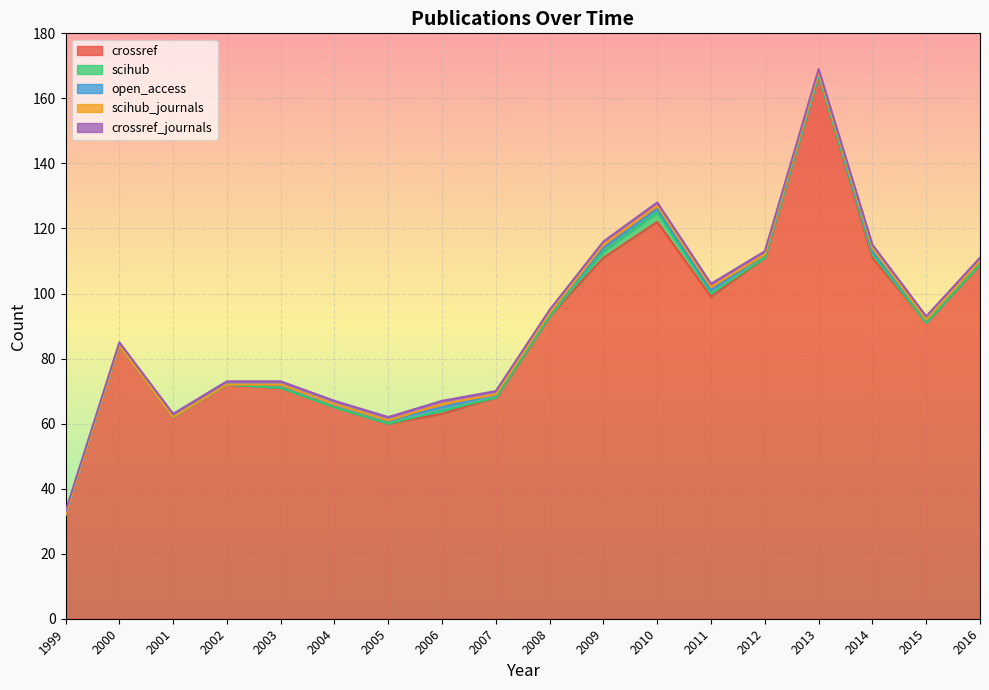

What is the total value across all series at 2006?

67